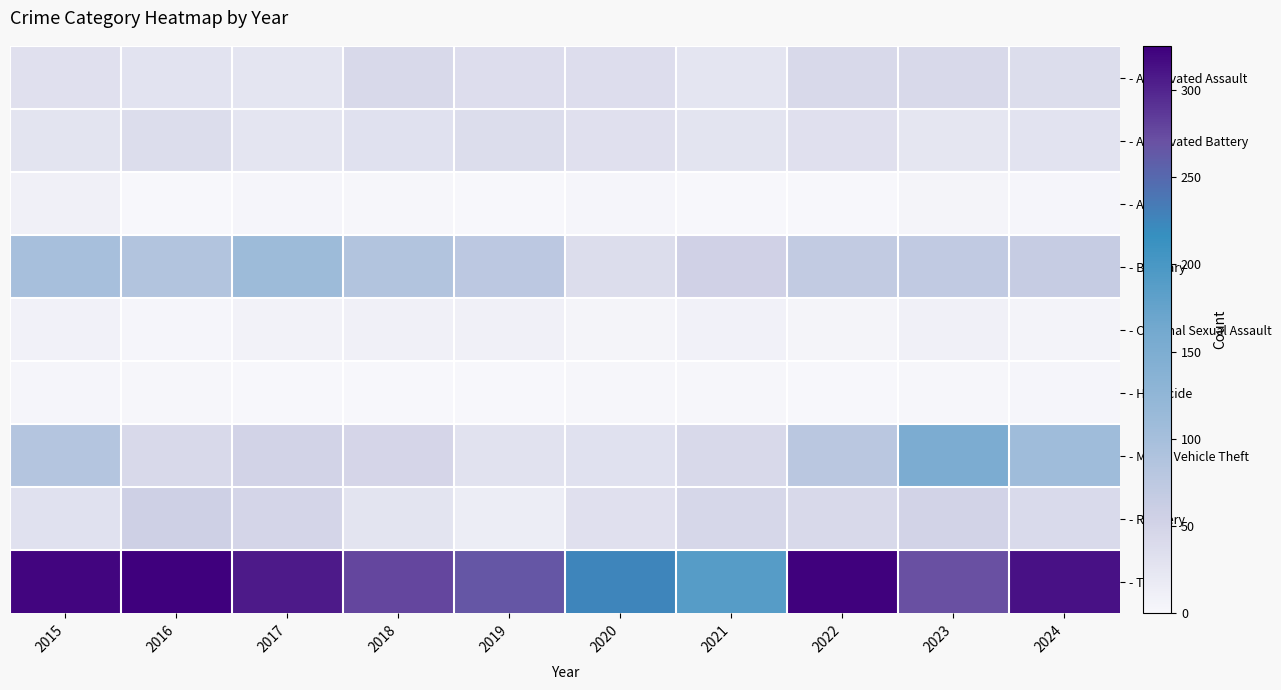

Reading left to right, what are all the values shown in this chart?

- Aggravated Assault: 2015=32	2016=28	2017=26	2018=43	2019=36	2020=36	2021=26	2022=42	2023=43	2024=38
- Aggravated Battery: 2015=27	2016=37	2017=26	2018=31	2019=38	2020=32	2021=27	2022=33	2023=25	2024=29
- Arson: 2015=9	2016=1	2017=3	2018=2	2019=1	2020=3	2021=0	2022=0	2023=4	2024=3
- Burglary: 2015=98	2016=87	2017=110	2018=87	2019=75	2020=37	2021=54	2022=69	2023=71	2024=66
- Criminal Sexual Assault: 2015=8	2016=3	2017=7	2018=9	2019=10	2020=4	2021=8	2022=5	2023=9	2024=6
- Homicide: 2015=3	2016=2	2017=1	2018=0	2019=0	2020=2	2021=2	2022=1	2023=2	2024=3
- Motor Vehicle Theft: 2015=84	2016=43	2017=52	2018=47	2019=30	2020=31	2021=42	2022=78	2023=152	2024=107
- Robbery: 2015=31	2016=57	2017=49	2018=27	2019=15	2020=32	2021=45	2022=43	2023=52	2024=41
- Theft: 2015=321	2016=325	2017=307	2018=277	2019=266	2020=225	2021=188	2022=323	2023=271	2024=313